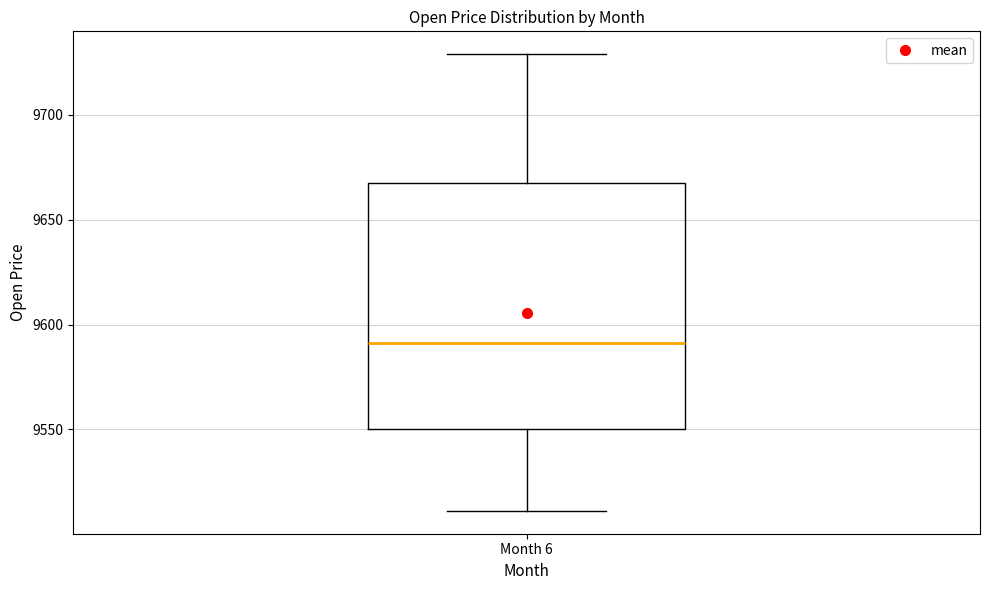

Where does the lower whisker of the box for Month 6 end on the y-axis? The values are not printed on the chart, so give them approximately, as read against the axis.

9510